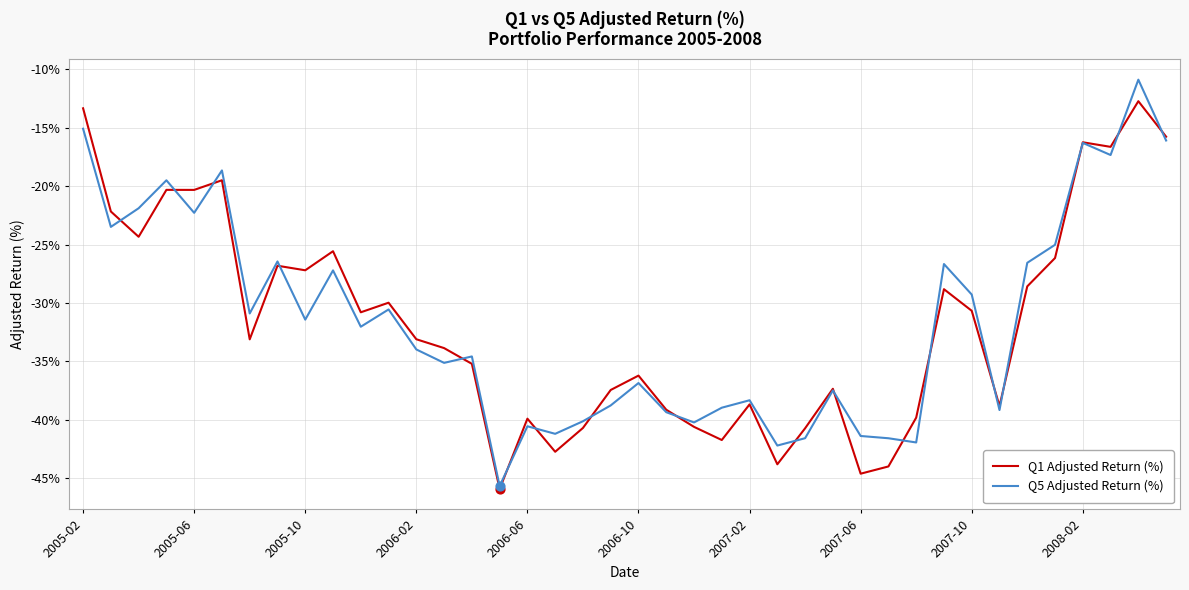

Which series has the widest spread of values?

Q5 Adjusted Return (%)